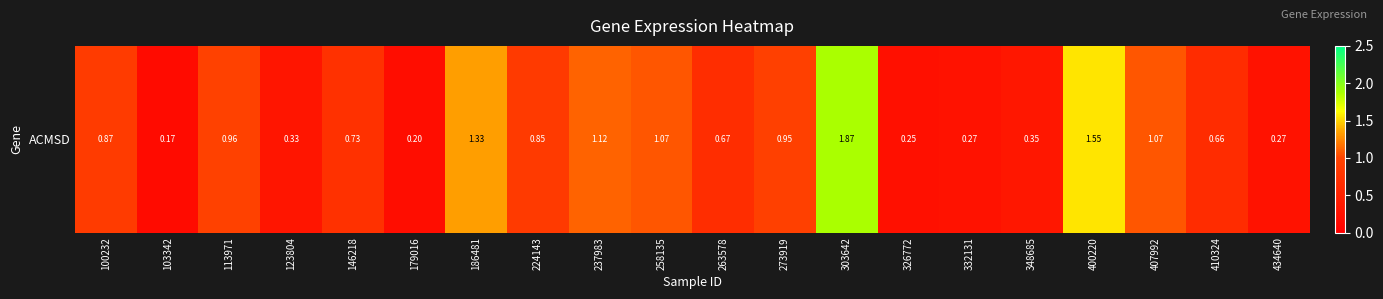

List the labels in order of value, smallest first.

103342, 179016, 326772, 332131, 434640, 123804, 348685, 410324, 263578, 146218, 224143, 100232, 273919, 113971, 258135, 407992, 237983, 186481, 400220, 303642